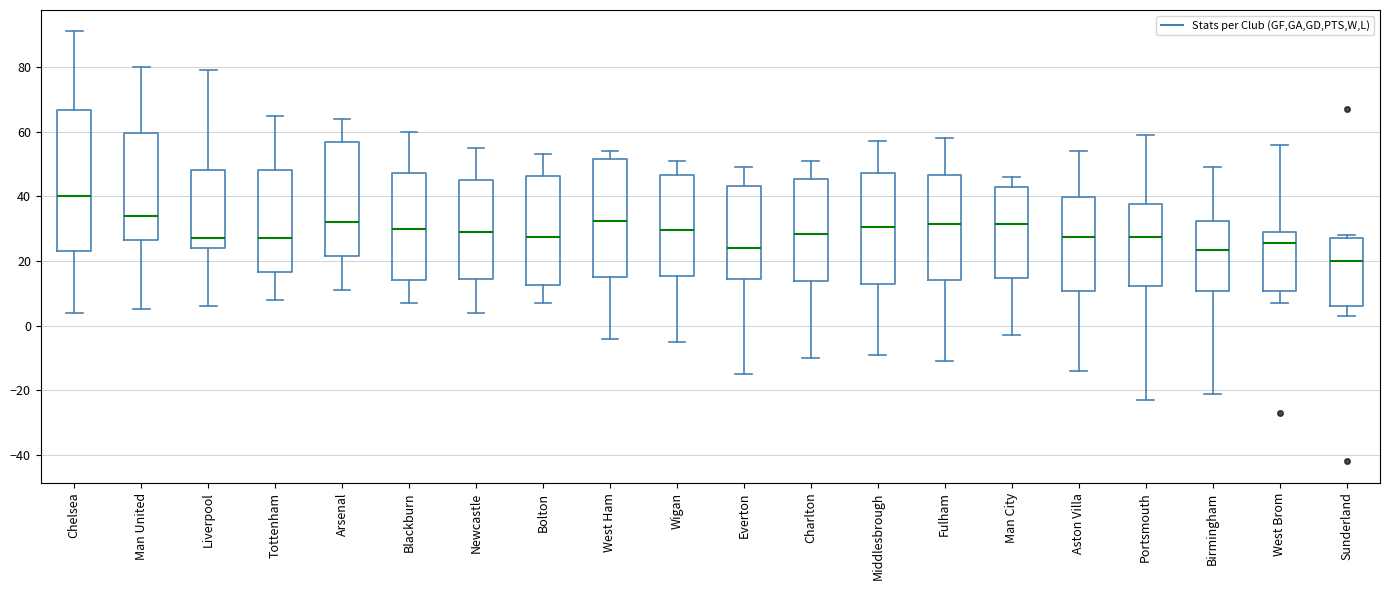

Where is the upper edge of the box for Man United on the y-axis? The values are not printed on the chart, so give them approximately, as read against the axis.

60